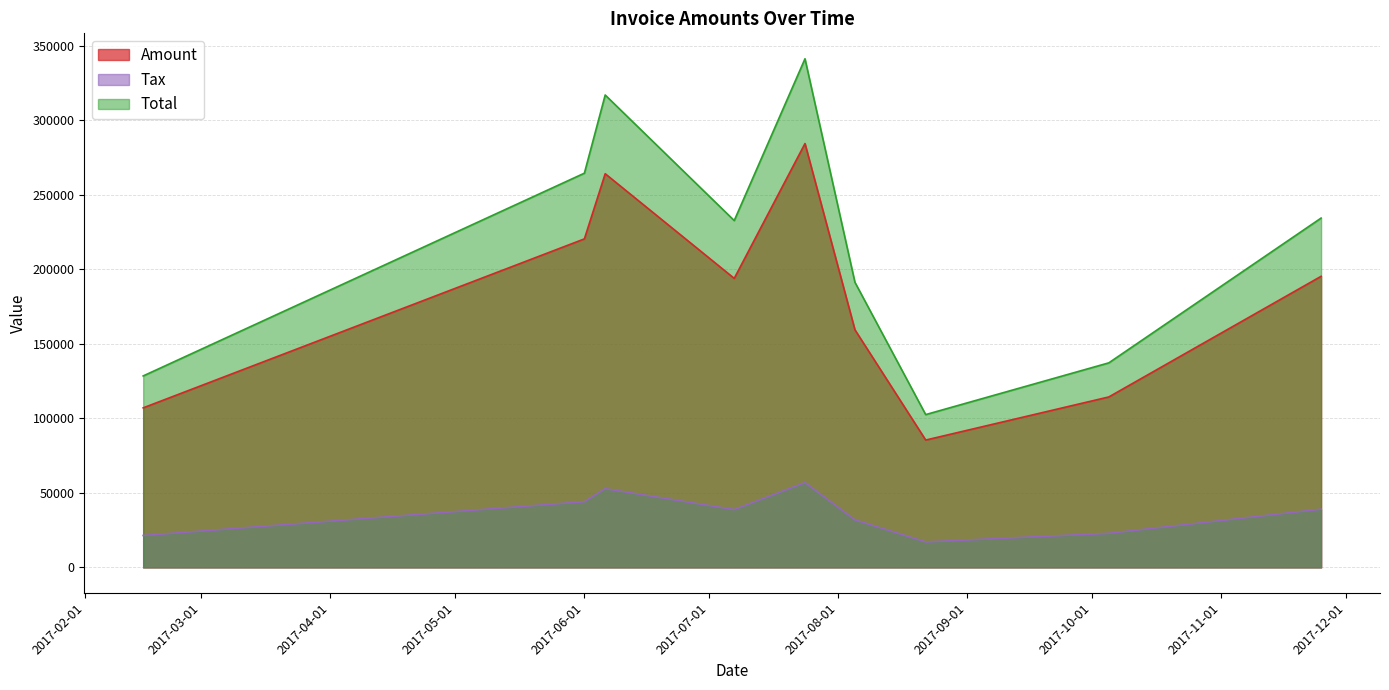

Count the number of categories in the chart.

9